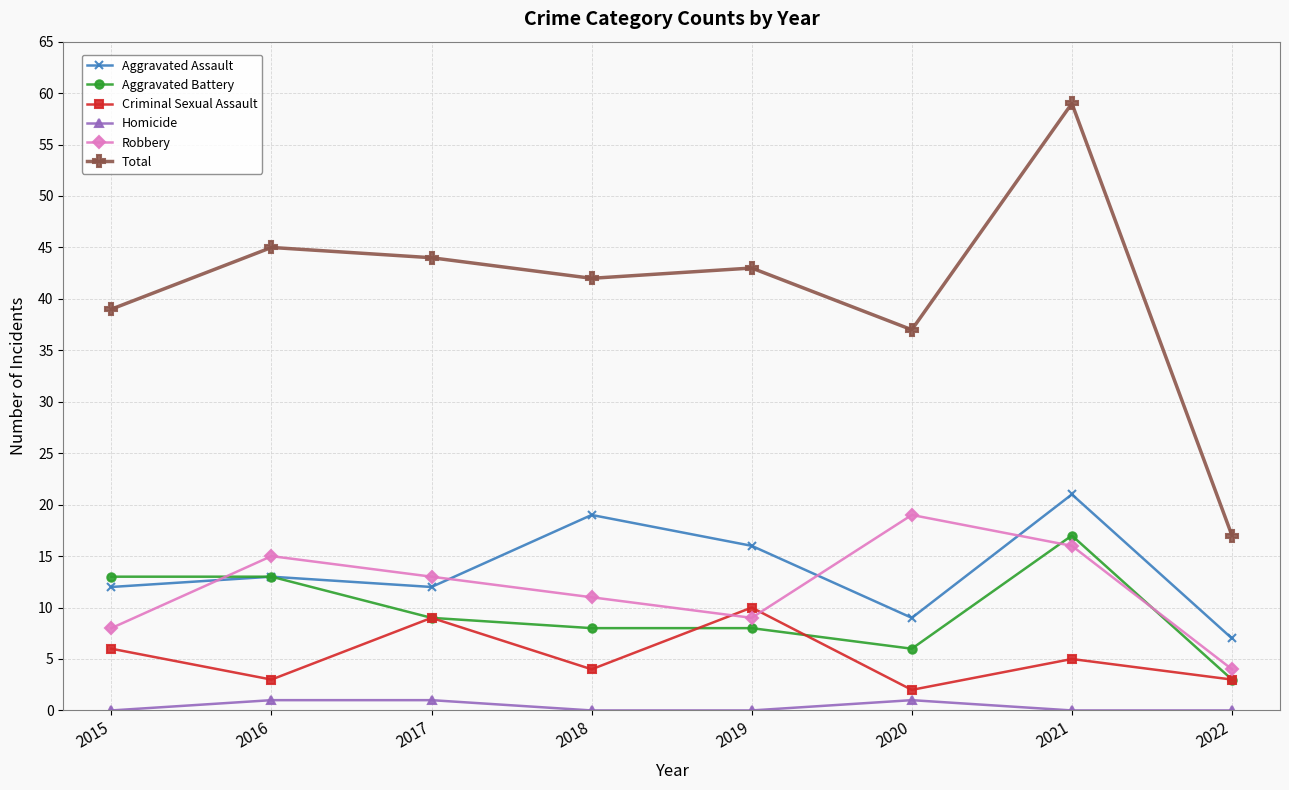

How many interior local valleys does the Criminal Sexual Assault series have?

3